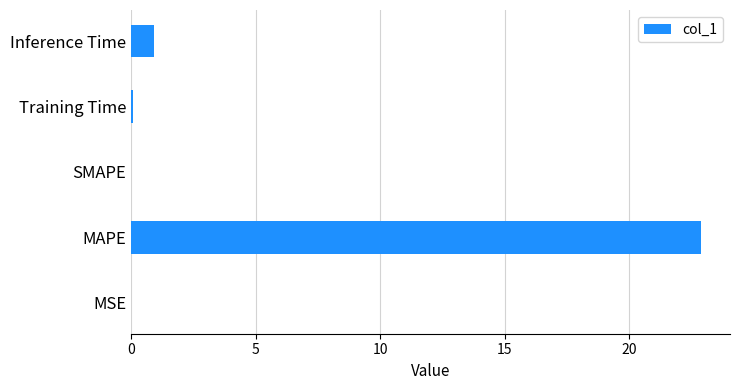

Are the bars horizontal?

Yes